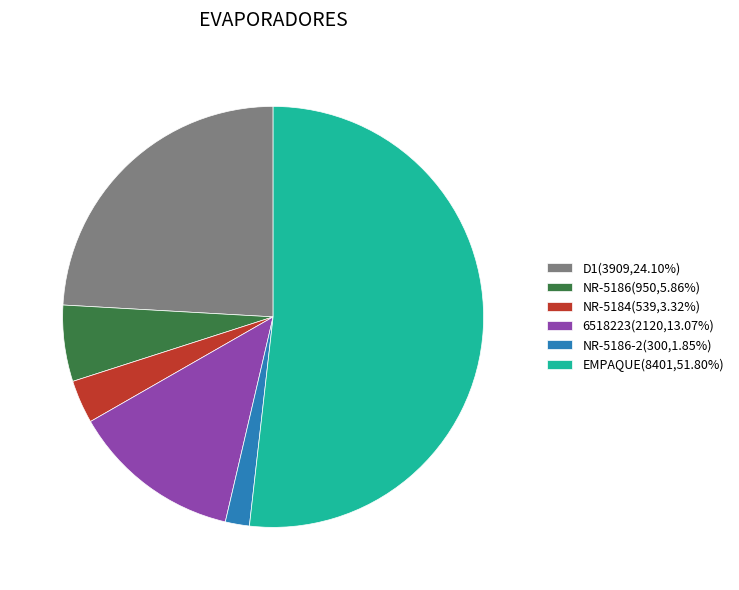

Does any single category account for the majority?

Yes